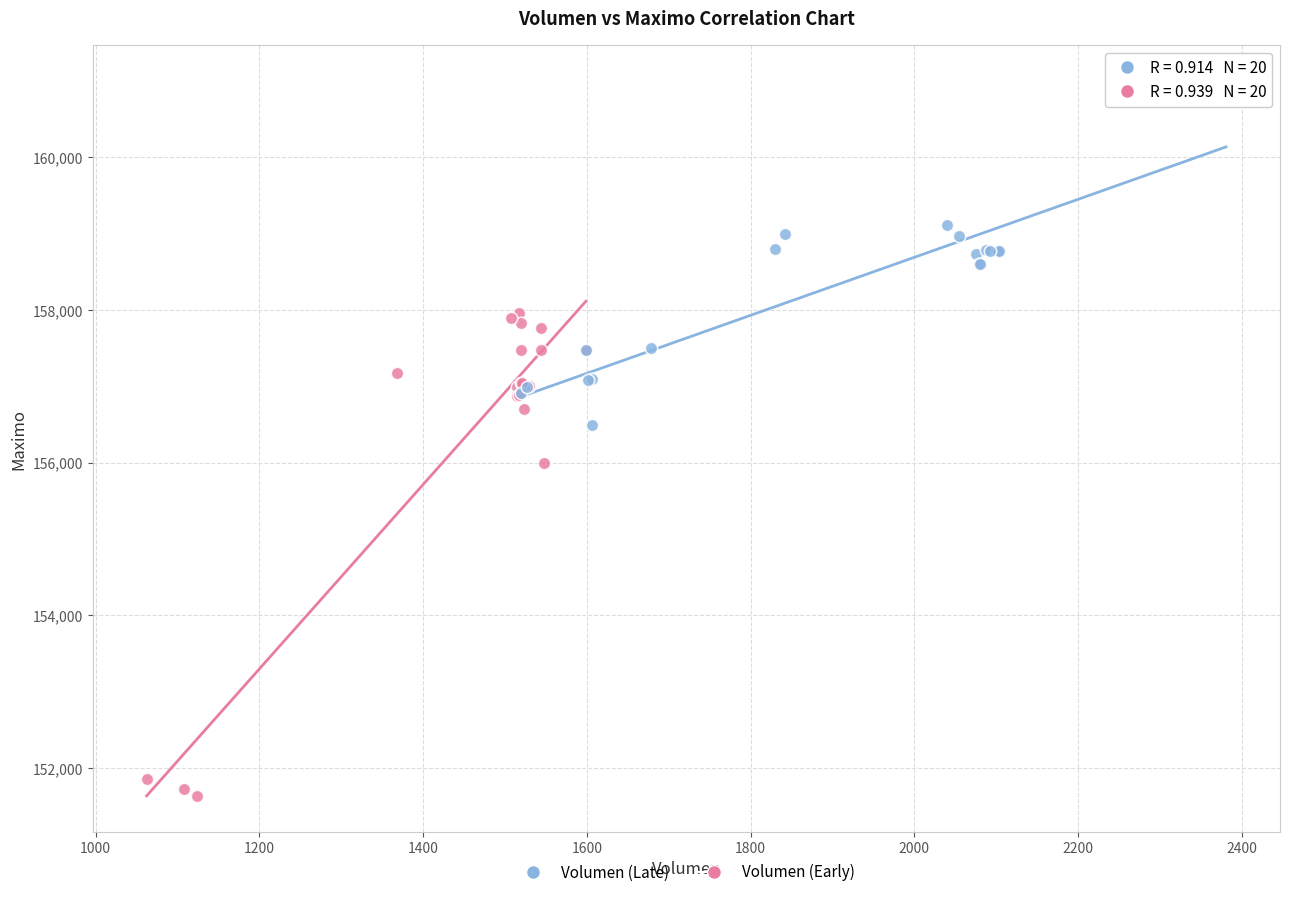

Which series has the widest spread of Y values?

Volumen (Early)